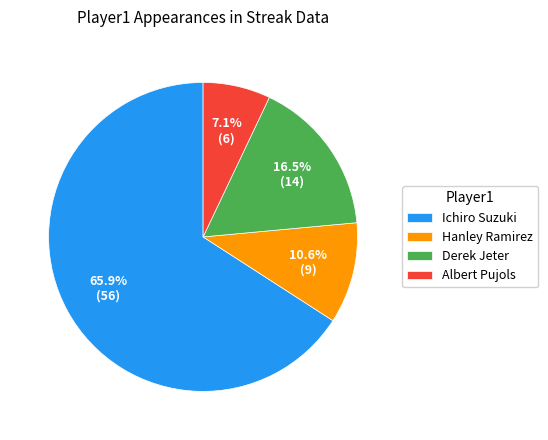

To the nearest percent, what is the difference between the Albert Pujols and Ichiro Suzuki slice percentages?

59%